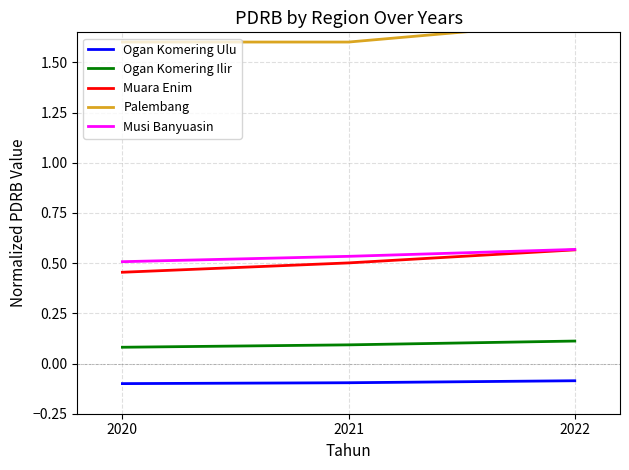

Which series has the largest range (max minus min)?

Muara Enim